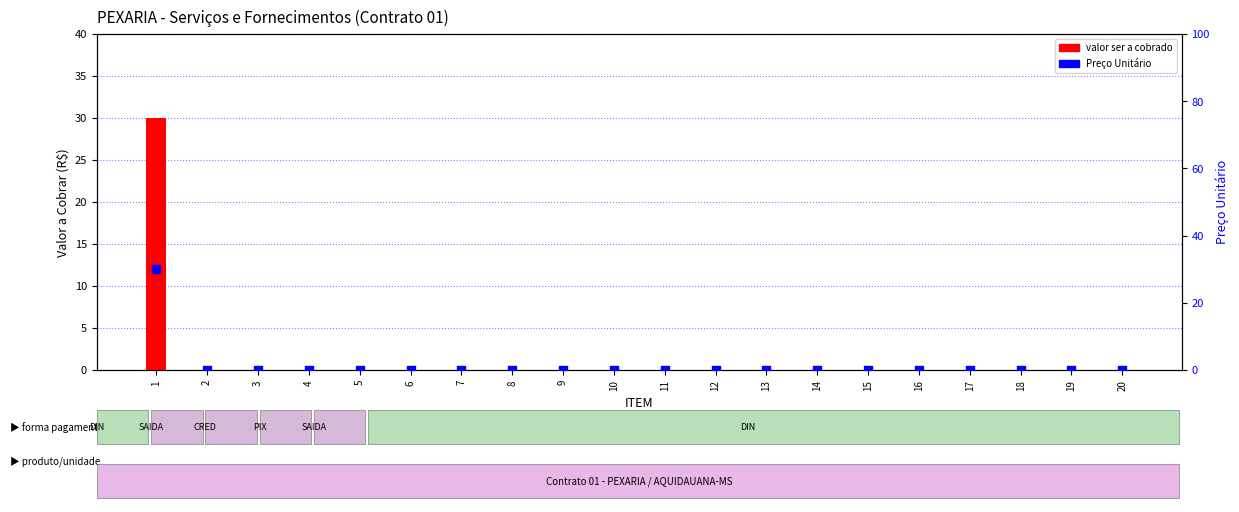

At which category is the sum across all series the highest?

1